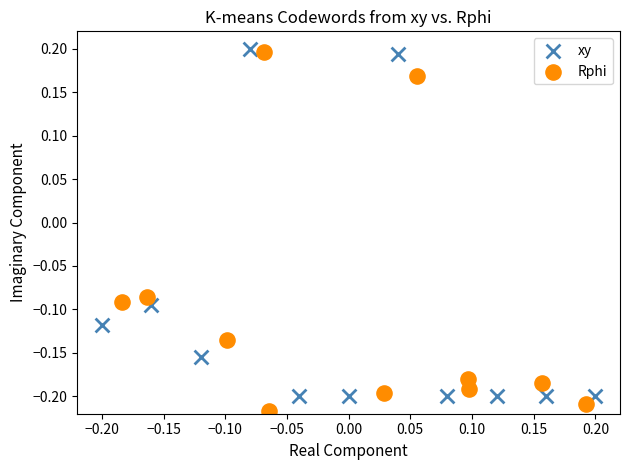

Which series reaches the minimum Y coordinate?

Rphi